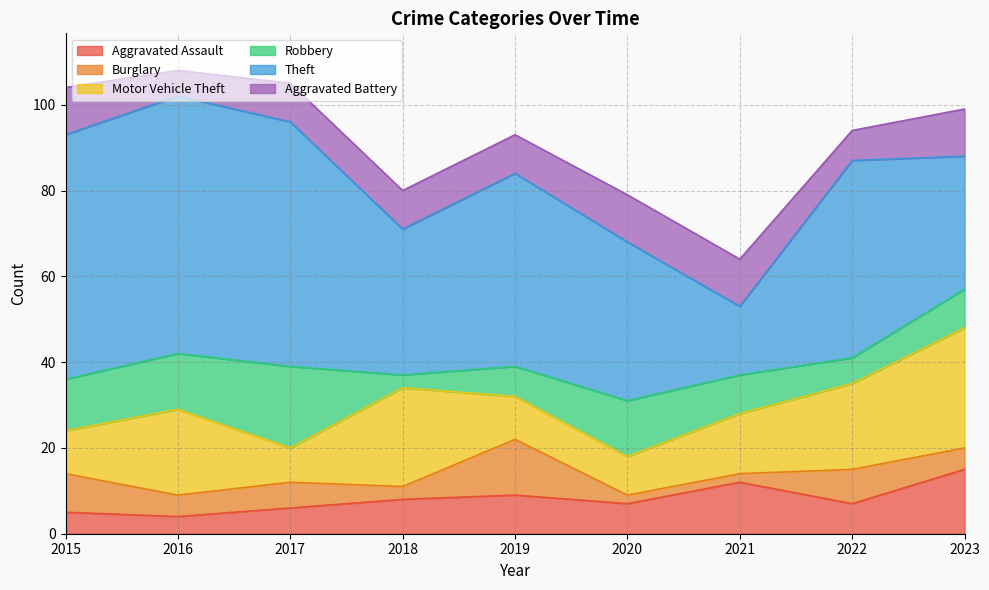

True or false: Motor Vehicle Theft has a value of 7 at 2015.

False